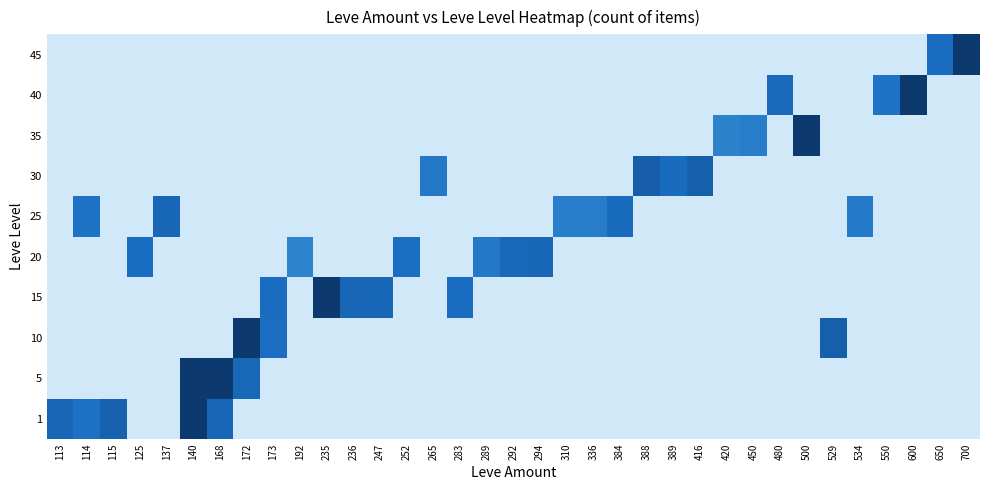

Reading left to right, what are all the values shown in this chart?

1: 113=1.3	114=1.2	115=1.3	125=0.0	137=0.0	140=3.4	168=1.3	172=0.0	173=0.0	192=0.0	235=0.0	236=0.0	247=0.0	252=0.0	265=0.0	283=0.0	289=0.0	292=0.0	294=0.0	310=0.0	336=0.0	384=0.0	388=0.0	389=0.0	416=0.0	420=0.0	450=0.0	480=0.0	500=0.0	529=0.0	534=0.0	550=0.0	600=0.0	650=0.0	700=0.0
5: 113=0.0	114=0.0	115=0.0	125=0.0	137=0.0	140=3.2	168=3.3	172=1.3	173=0.0	192=0.0	235=0.0	236=0.0	247=0.0	252=0.0	265=0.0	283=0.0	289=0.0	292=0.0	294=0.0	310=0.0	336=0.0	384=0.0	388=0.0	389=0.0	416=0.0	420=0.0	450=0.0	480=0.0	500=0.0	529=0.0	534=0.0	550=0.0	600=0.0	650=0.0	700=0.0
10: 113=0.0	114=0.0	115=0.0	125=0.0	137=0.0	140=0.0	168=0.0	172=2.3	173=1.2	192=0.0	235=0.0	236=0.0	247=0.0	252=0.0	265=0.0	283=0.0	289=0.0	292=0.0	294=0.0	310=0.0	336=0.0	384=0.0	388=0.0	389=0.0	416=0.0	420=0.0	450=0.0	480=0.0	500=0.0	529=1.4	534=0.0	550=0.0	600=0.0	650=0.0	700=0.0
15: 113=0.0	114=0.0	115=0.0	125=0.0	137=0.0	140=0.0	168=0.0	172=0.0	173=1.2	192=0.0	235=2.3	236=1.3	247=1.3	252=0.0	265=0.0	283=1.2	289=0.0	292=0.0	294=0.0	310=0.0	336=0.0	384=0.0	388=0.0	389=0.0	416=0.0	420=0.0	450=0.0	480=0.0	500=0.0	529=0.0	534=0.0	550=0.0	600=0.0	650=0.0	700=0.0
20: 113=0.0	114=0.0	115=0.0	125=1.2	137=0.0	140=0.0	168=0.0	172=0.0	173=0.0	192=1.0	235=0.0	236=0.0	247=0.0	252=1.2	265=0.0	283=0.0	289=1.1	292=1.3	294=1.3	310=0.0	336=0.0	384=0.0	388=0.0	389=0.0	416=0.0	420=0.0	450=0.0	480=0.0	500=0.0	529=0.0	534=0.0	550=0.0	600=0.0	650=0.0	700=0.0
25: 113=0.0	114=1.2	115=0.0	125=0.0	137=1.3	140=0.0	168=0.0	172=0.0	173=0.0	192=0.0	235=0.0	236=0.0	247=0.0	252=0.0	265=0.0	283=0.0	289=0.0	292=0.0	294=0.0	310=1.1	336=1.1	384=1.2	388=0.0	389=0.0	416=0.0	420=0.0	450=0.0	480=0.0	500=0.0	529=0.0	534=1.1	550=0.0	600=0.0	650=0.0	700=0.0
30: 113=0.0	114=0.0	115=0.0	125=0.0	137=0.0	140=0.0	168=0.0	172=0.0	173=0.0	192=0.0	235=0.0	236=0.0	247=0.0	252=0.0	265=1.1	283=0.0	289=0.0	292=0.0	294=0.0	310=0.0	336=0.0	384=0.0	388=1.4	389=1.2	416=1.4	420=0.0	450=0.0	480=0.0	500=0.0	529=0.0	534=0.0	550=0.0	600=0.0	650=0.0	700=0.0
35: 113=0.0	114=0.0	115=0.0	125=0.0	137=0.0	140=0.0	168=0.0	172=0.0	173=0.0	192=0.0	235=0.0	236=0.0	247=0.0	252=0.0	265=0.0	283=0.0	289=0.0	292=0.0	294=0.0	310=0.0	336=0.0	384=0.0	388=0.0	389=0.0	416=0.0	420=1.0	450=1.1	480=0.0	500=2.2	529=0.0	534=0.0	550=0.0	600=0.0	650=0.0	700=0.0
40: 113=0.0	114=0.0	115=0.0	125=0.0	137=0.0	140=0.0	168=0.0	172=0.0	173=0.0	192=0.0	235=0.0	236=0.0	247=0.0	252=0.0	265=0.0	283=0.0	289=0.0	292=0.0	294=0.0	310=0.0	336=0.0	384=0.0	388=0.0	389=0.0	416=0.0	420=0.0	450=0.0	480=1.3	500=0.0	529=0.0	534=0.0	550=1.2	600=2.1	650=0.0	700=0.0
45: 113=0.0	114=0.0	115=0.0	125=0.0	137=0.0	140=0.0	168=0.0	172=0.0	173=0.0	192=0.0	235=0.0	236=0.0	247=0.0	252=0.0	265=0.0	283=0.0	289=0.0	292=0.0	294=0.0	310=0.0	336=0.0	384=0.0	388=0.0	389=0.0	416=0.0	420=0.0	450=0.0	480=0.0	500=0.0	529=0.0	534=0.0	550=0.0	600=0.0	650=1.2	700=2.0